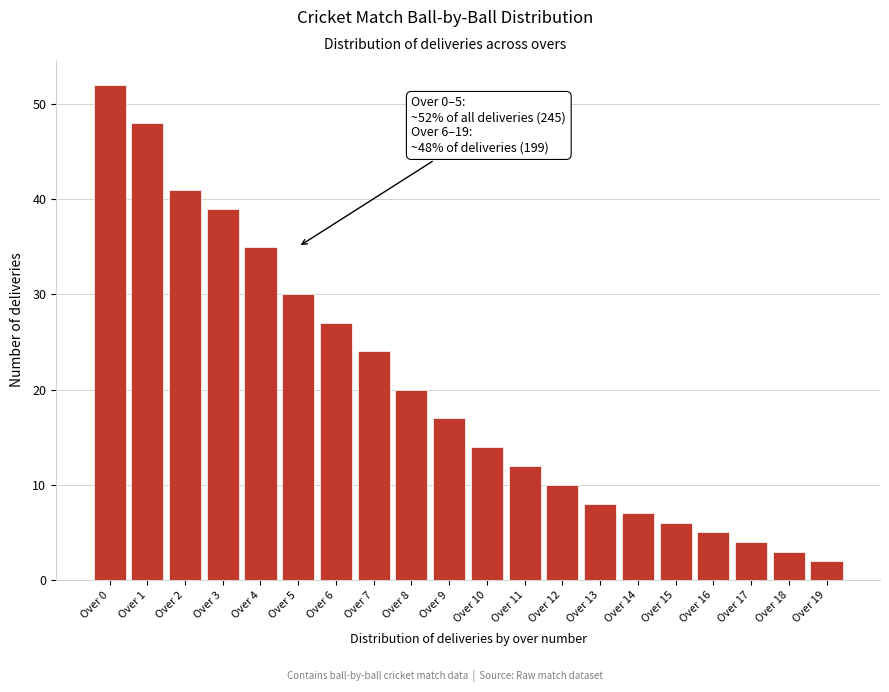

Reading left to right, list all the values displayed in this chart.

52	48	41	39	35	30	27	24	20	17	14	12	10	8	7	6	5	4	3	2